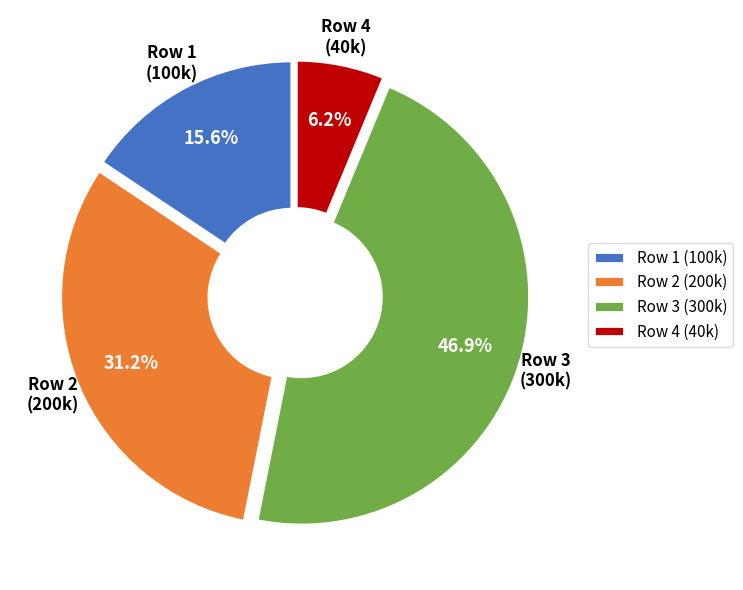

Which slice is the largest?

Row 3 (300k)